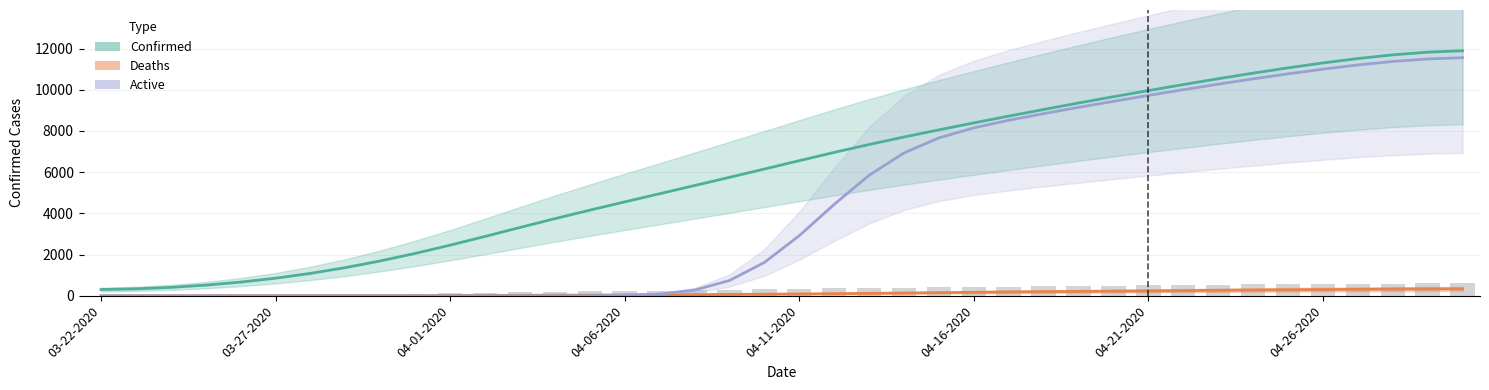

What is the difference between the Active values at 04-12-2020 and 04-24-2020?

6095.9